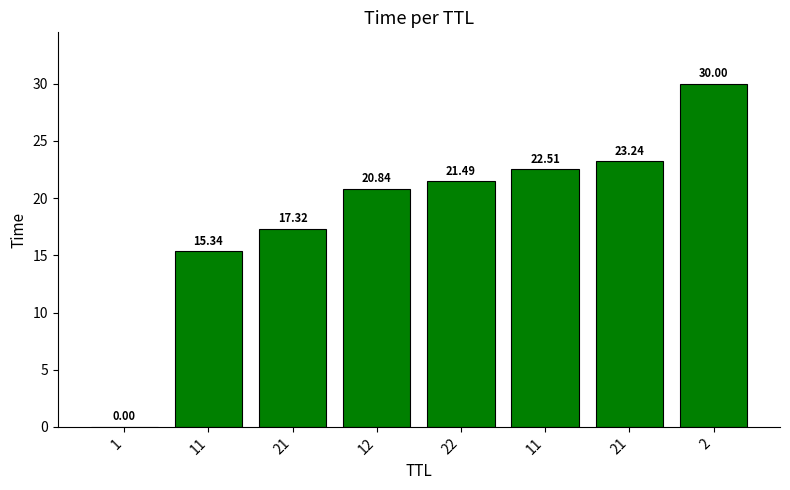

List the labels in order of value, smallest first.

1, 11, 21, 12, 22, 11, 21, 2